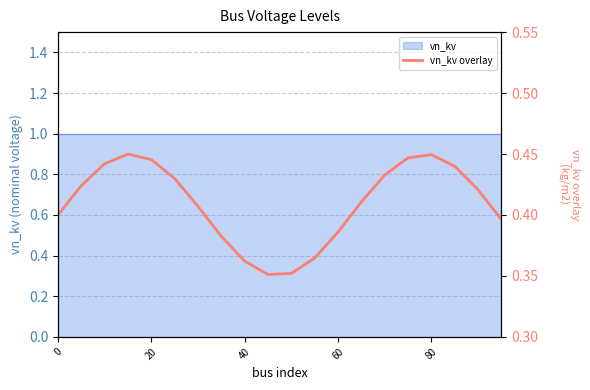

Between 8 and 5, which is larger?

5